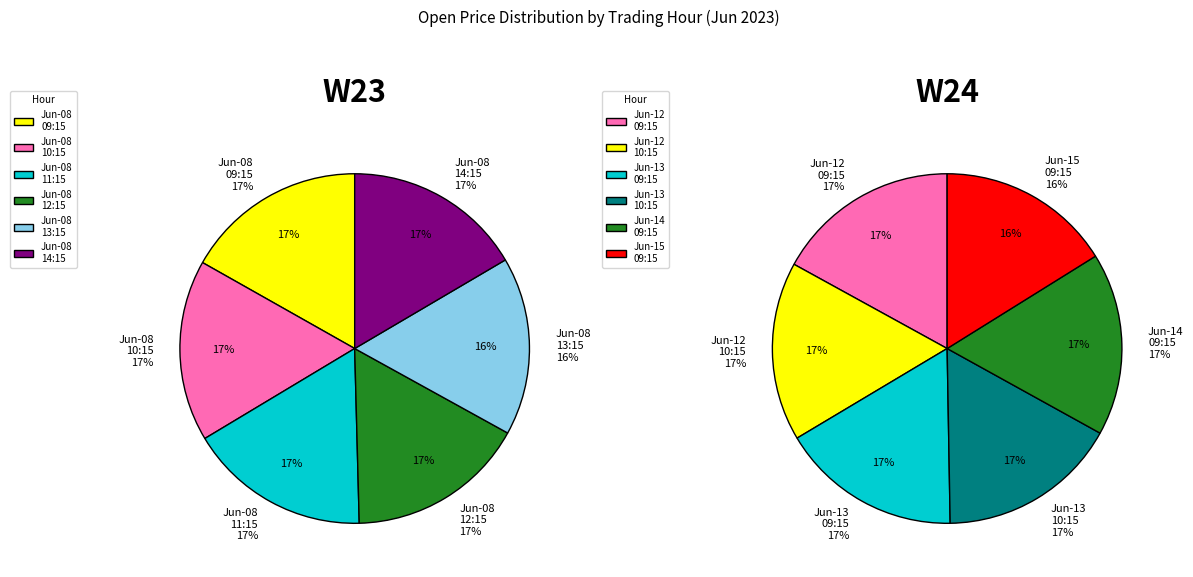

The 10:15 slice represents 17% of the pie. True or false?

True